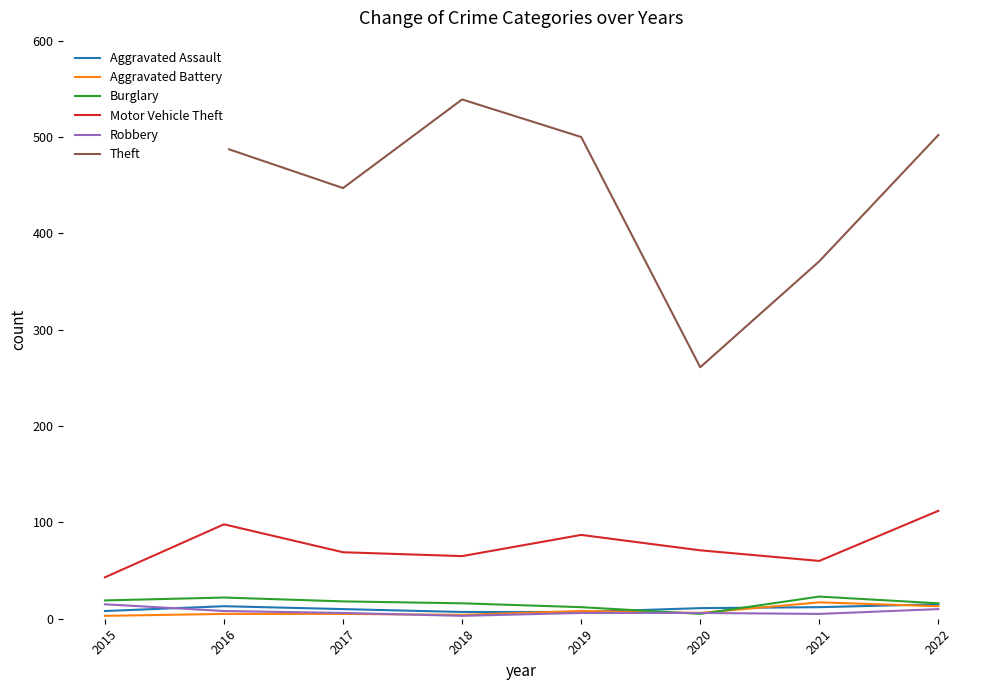

How many interior local valleys does the Motor Vehicle Theft series have?

2